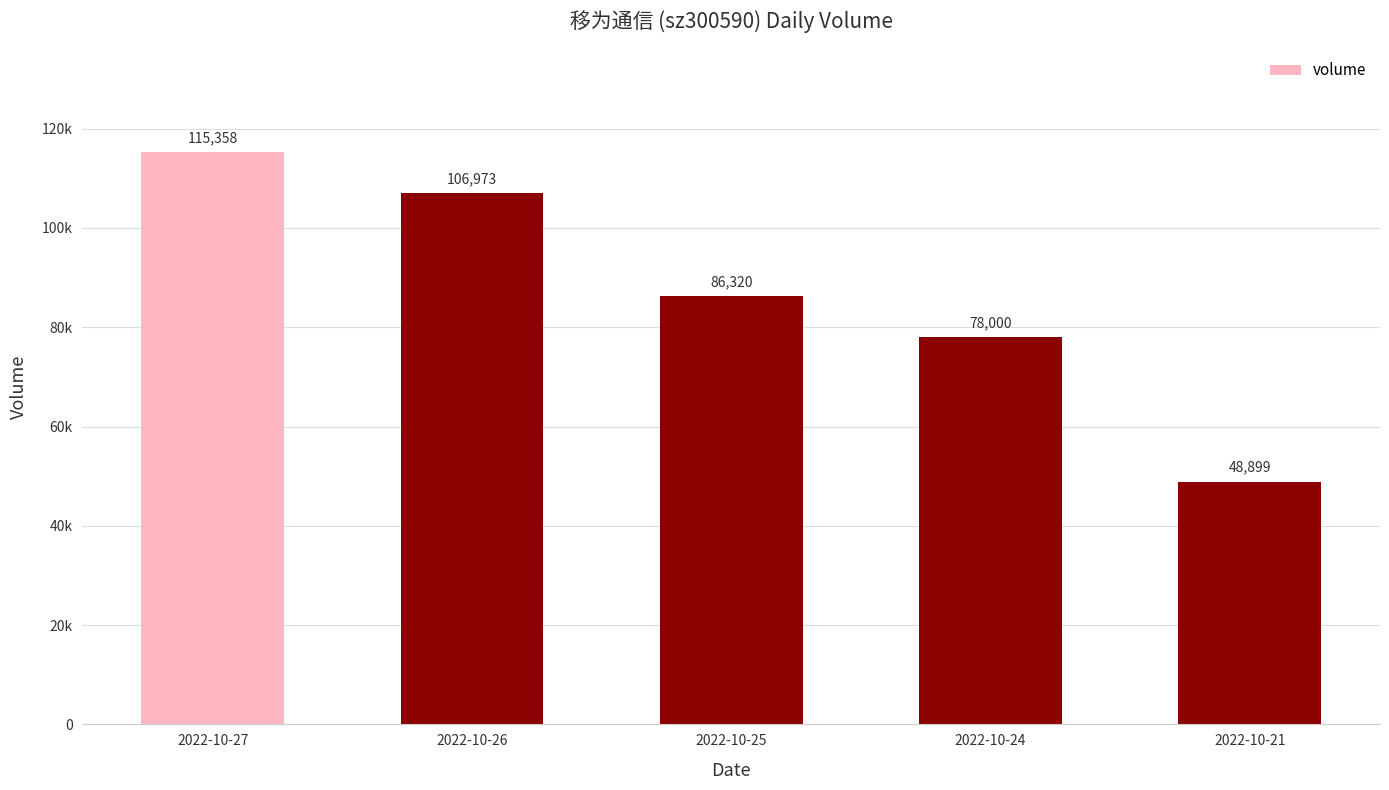

Does the chart contain any negative values?

No